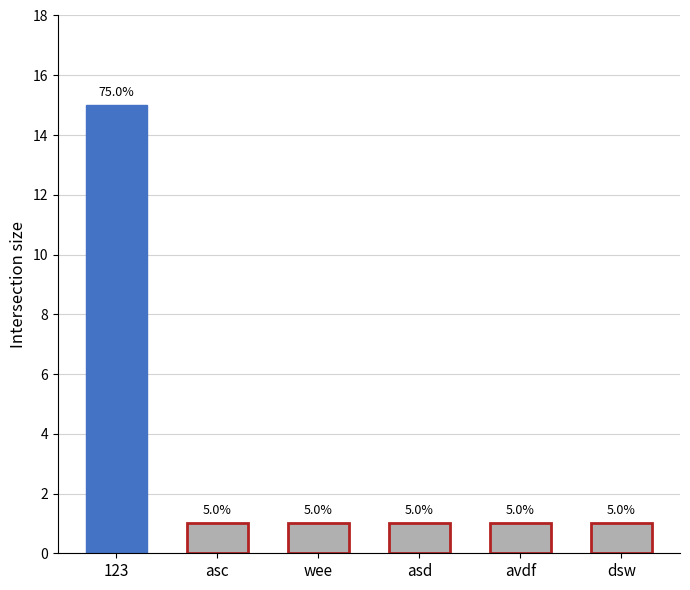

What is the difference between the maximum and minimum values?

14